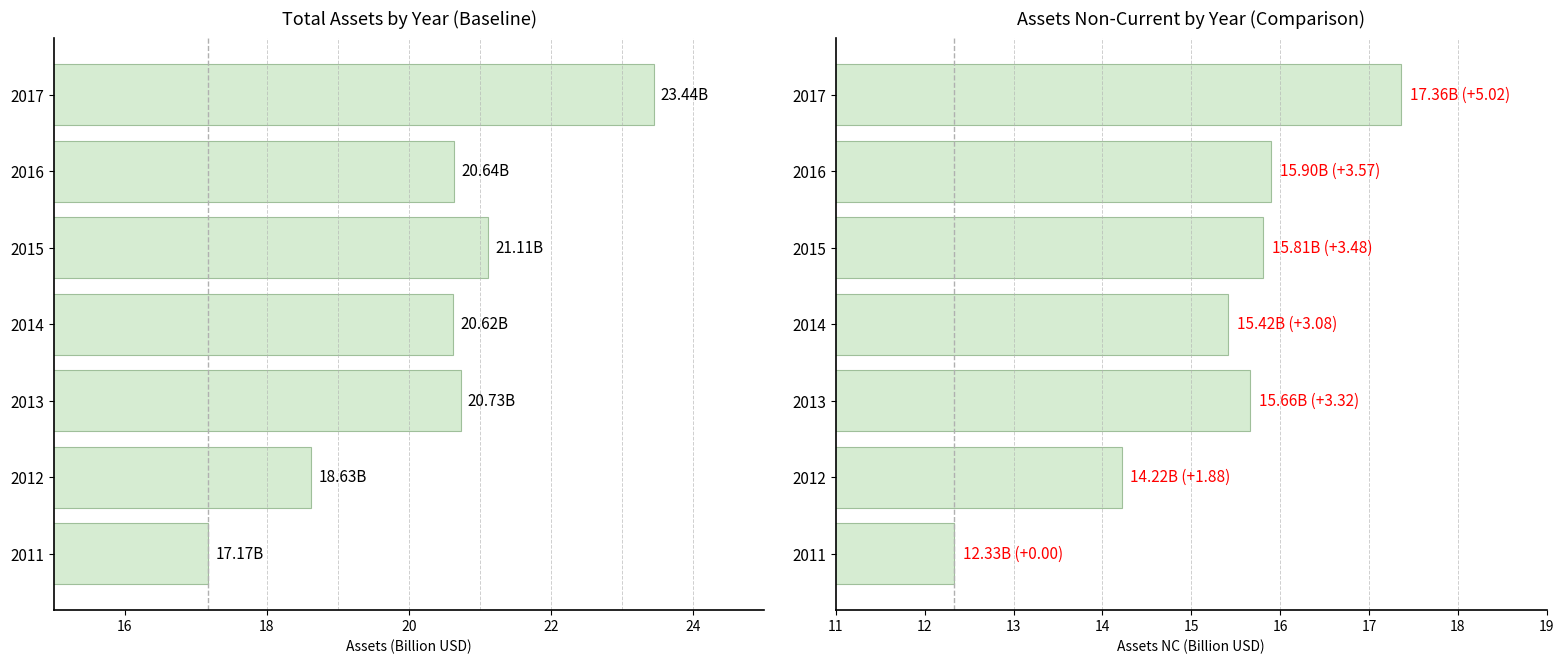

How many bars are there in total?

14